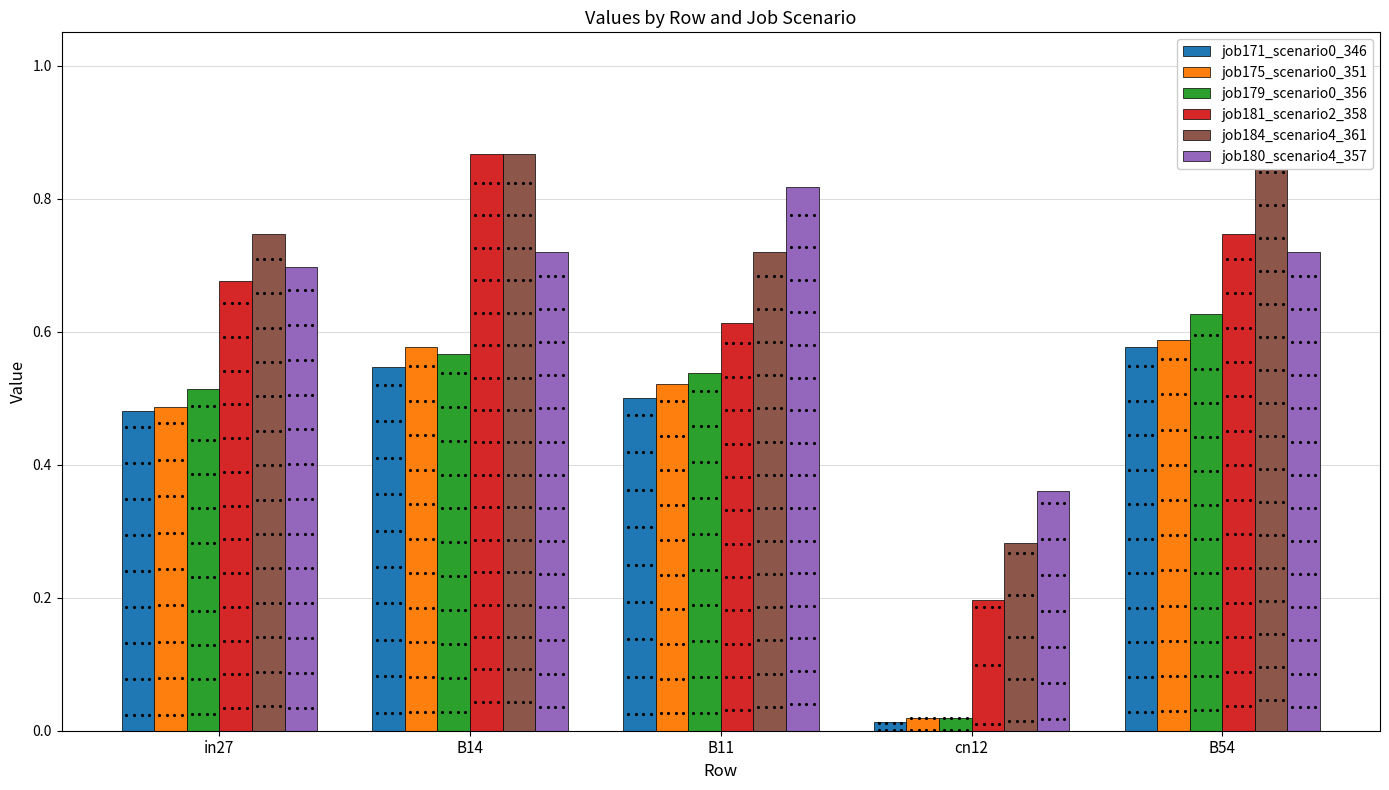

At which label is job180_scenario4_357 closest to 0?

cn12